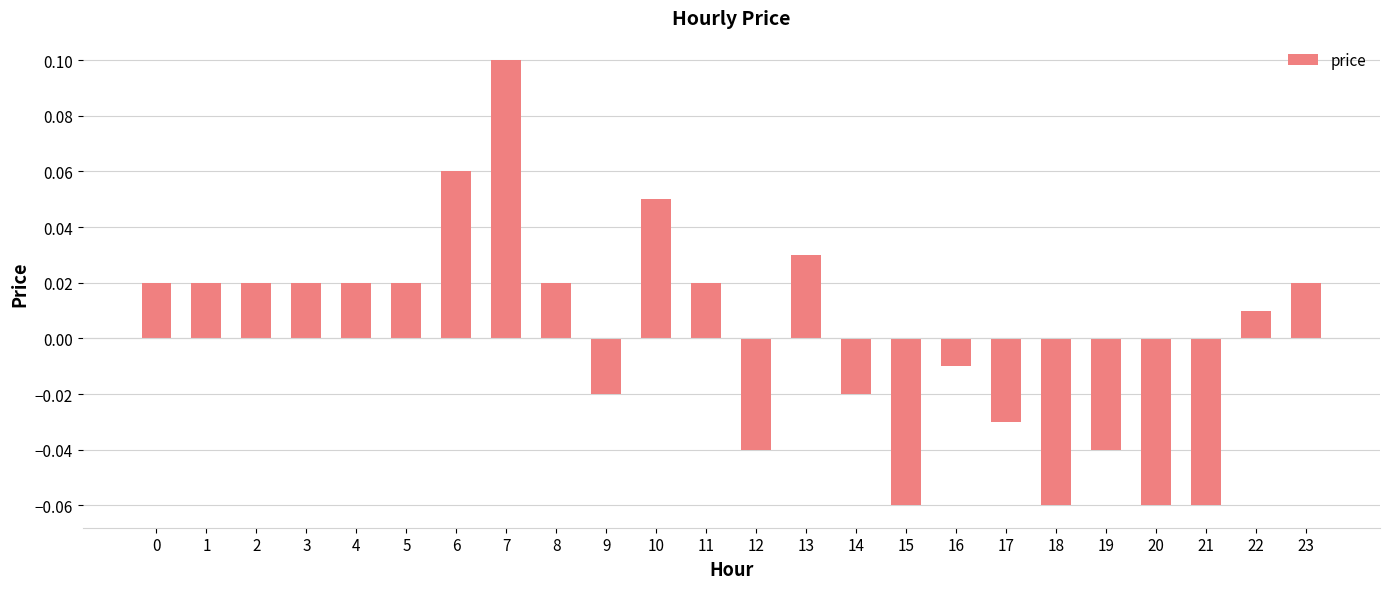

The value at 7 is 0.2. True or false?

False